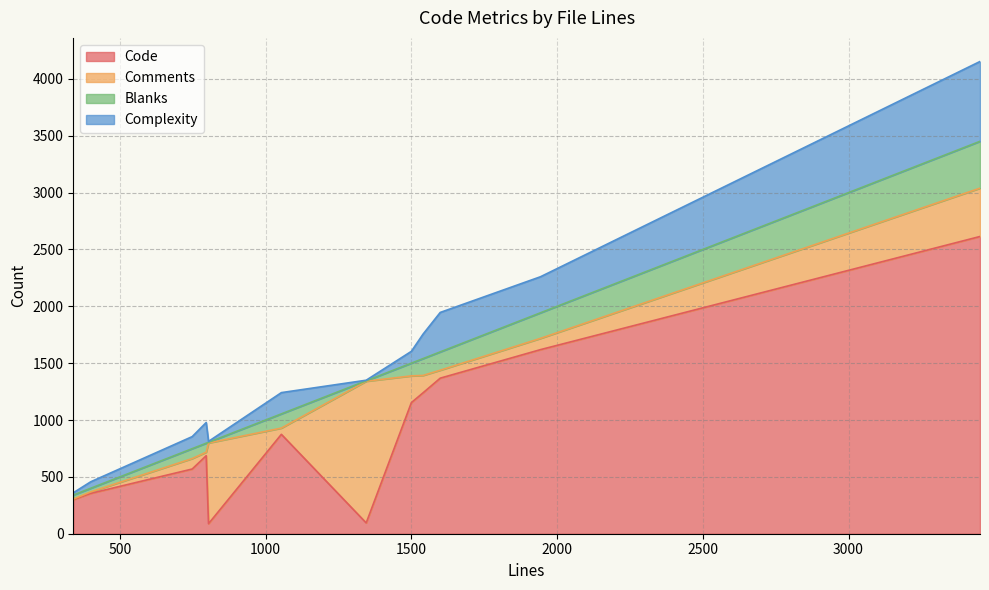

What is the difference between the maximum and minimum values in the Comments series?

1241